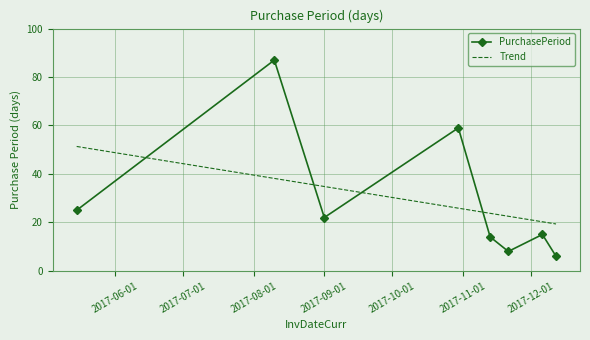

What is the minimum value for PurchasePeriod?

6.0